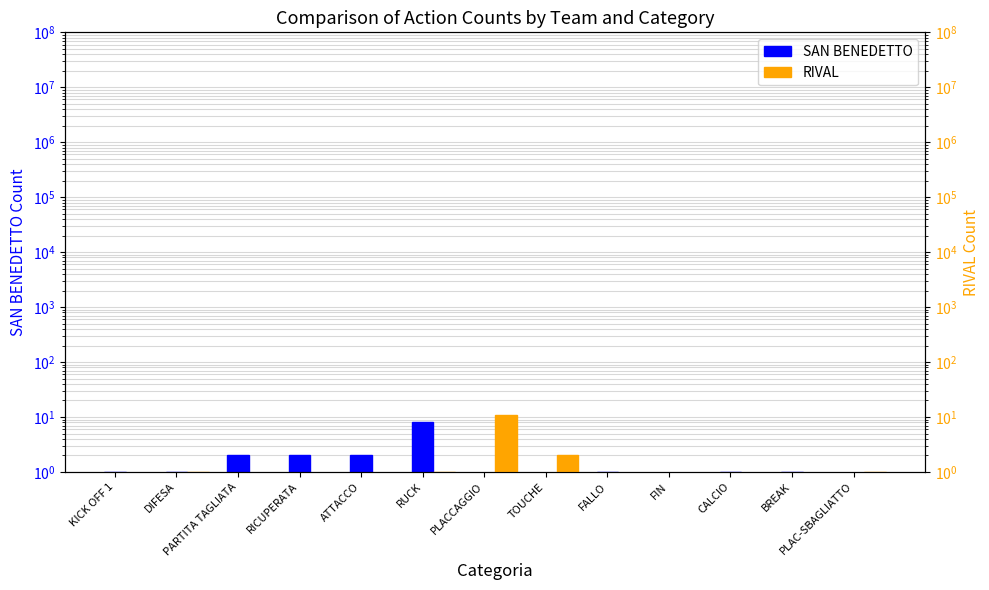

Which label corresponds to the smallest value in the chart?

PLACCAGGIO